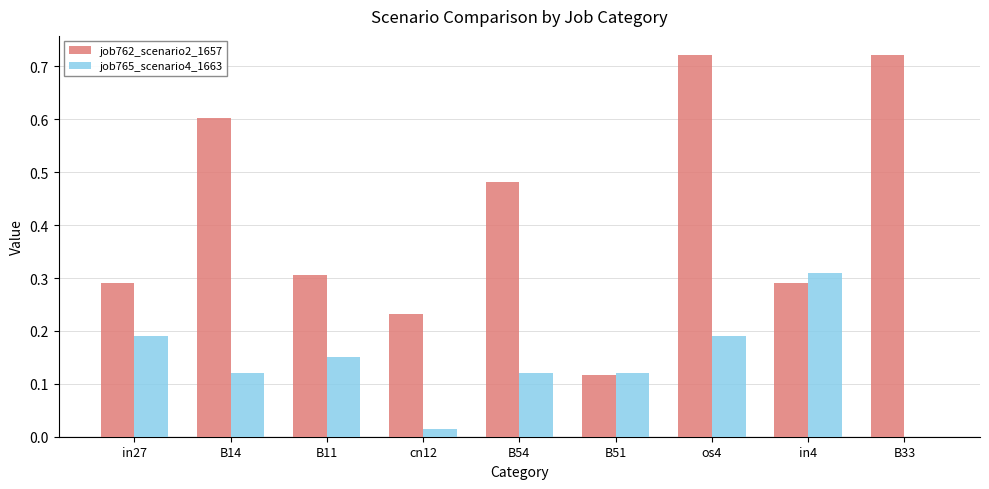

The job762_scenario2_1657 series shows 0.3 at in4. True or false?

True